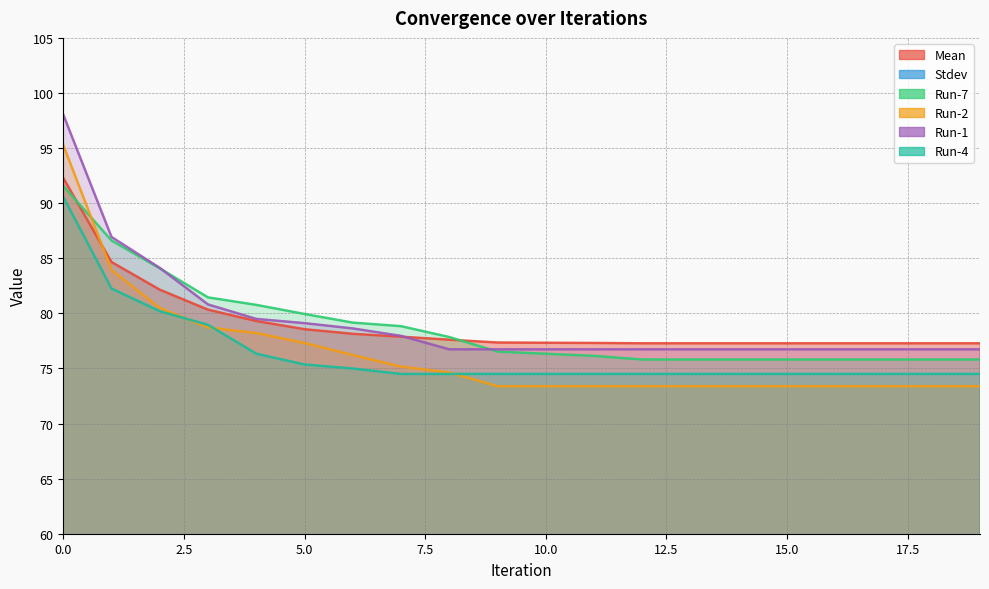

What is the value of the Run-4 point at the 9th from the left?

74.5